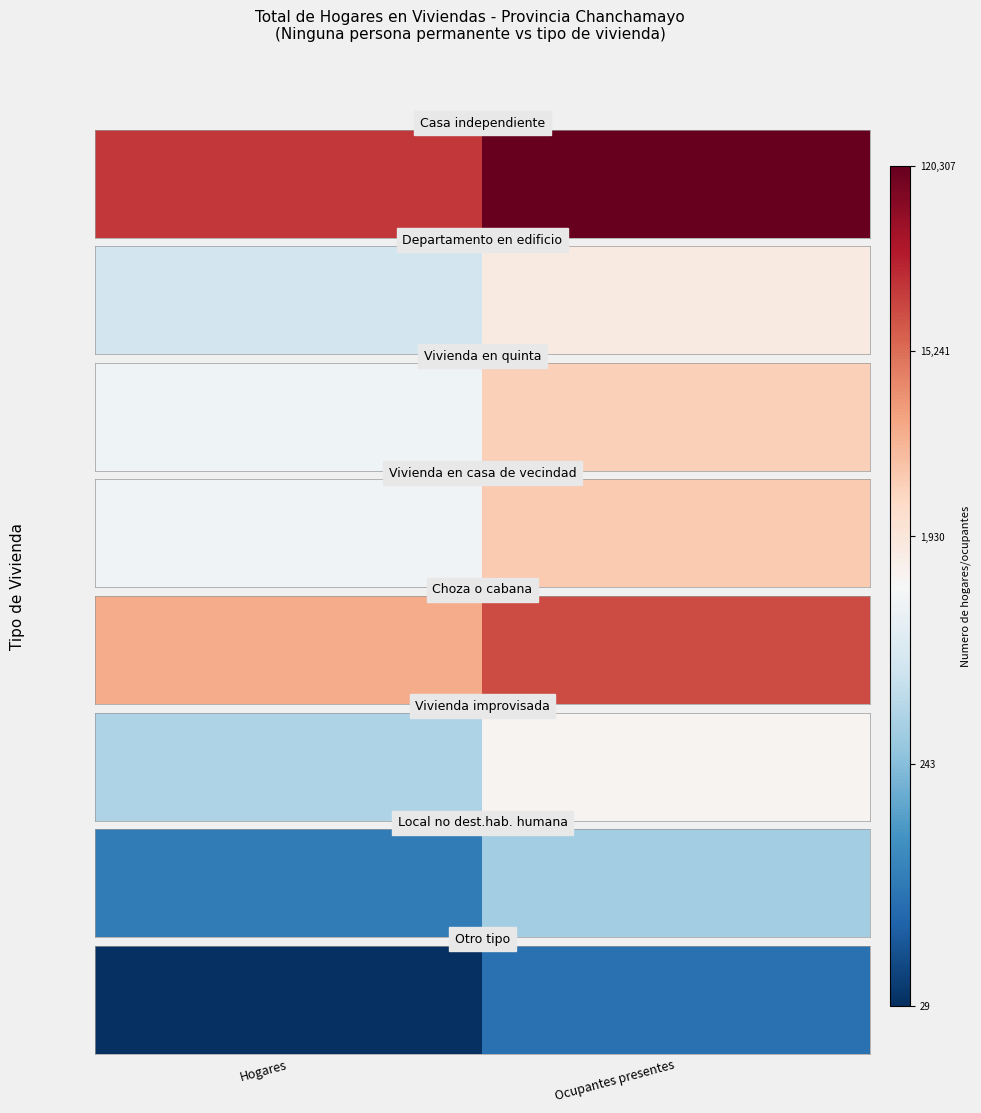

What is the sum of the values at Ocupantes presentes and Hogares?

3.4